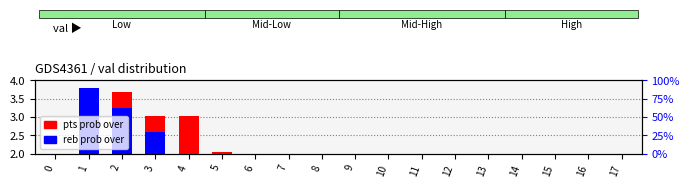

Reading left to right, extract all data points from this chart.

pts prob over: 0=0.3	1=3.7	2=3.7	3=3.0	4=3.0	5=2.0	6=1.8	7=1.6	8=1.4	9=1.1	10=1.0	11=0.9	12=0.9	13=0.6	14=0.6	15=0.4	16=0.2	17=0.1
reb prob over: 0=0.2	1=3.8	2=3.2	3=2.6	4=1.8	5=1.3	6=0.8	7=0.6	8=0.3	9=0.2	10=0.1	11=0.0	12=0.0	13=0.0	14=0.0	15=0.0	16=0.0	17=0.0